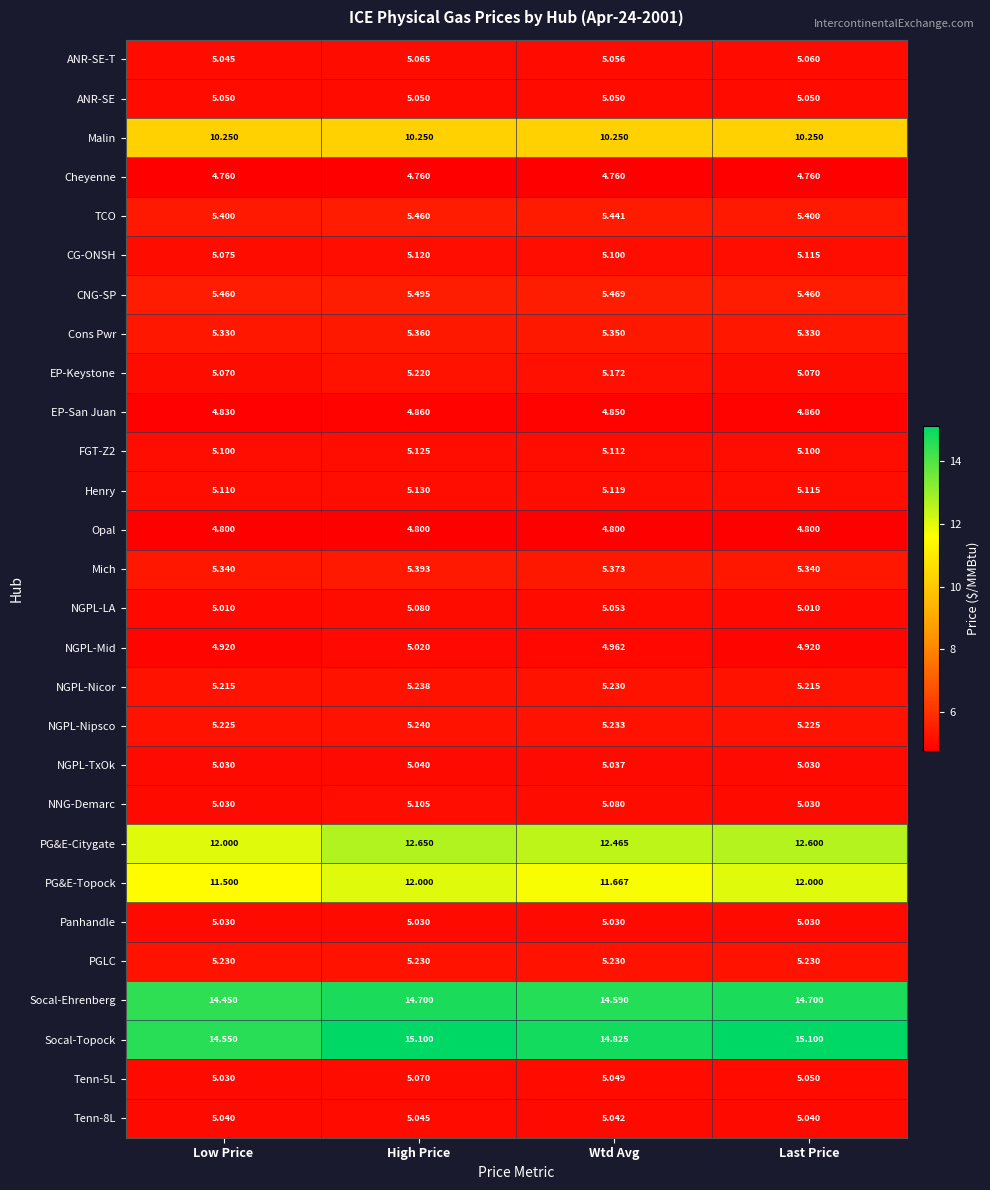

Which series has the widest spread of values?

PG&E-Citygate